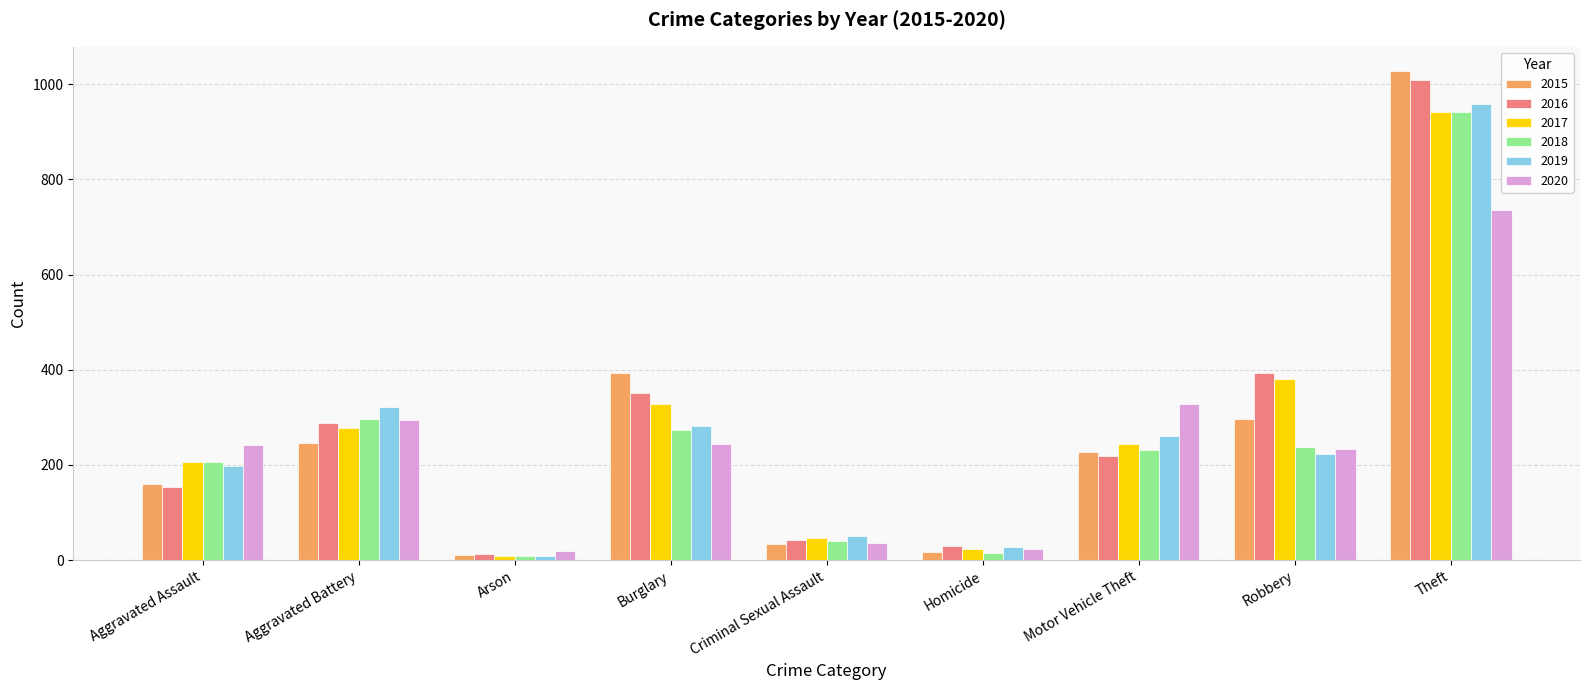

What is the highest value of the 2019 series?

959